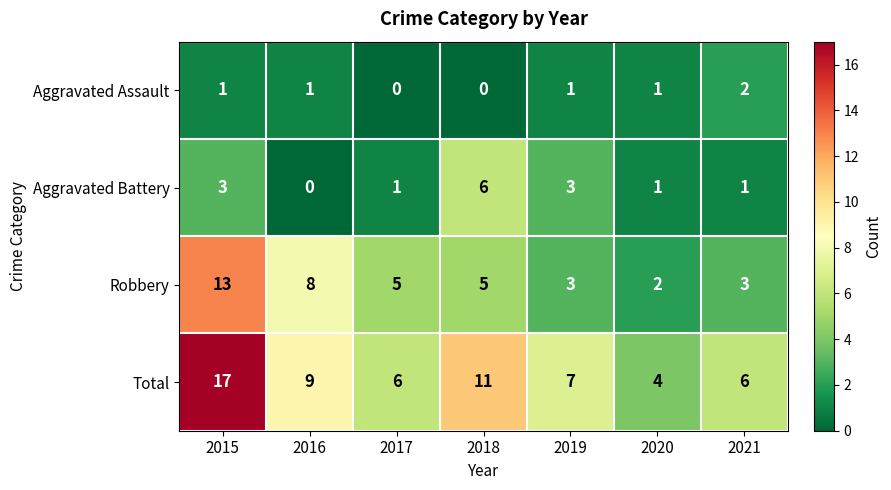

Which series has the largest total across all categories?

Total